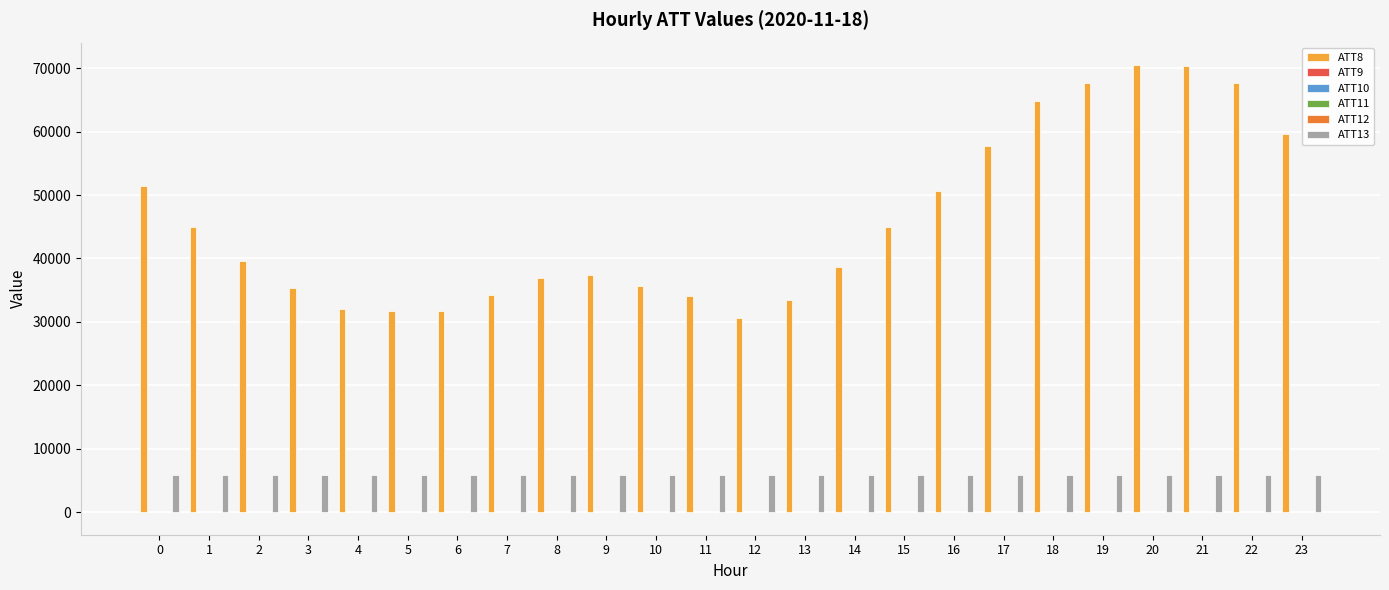

Which series has the largest total across all categories?

ATT8